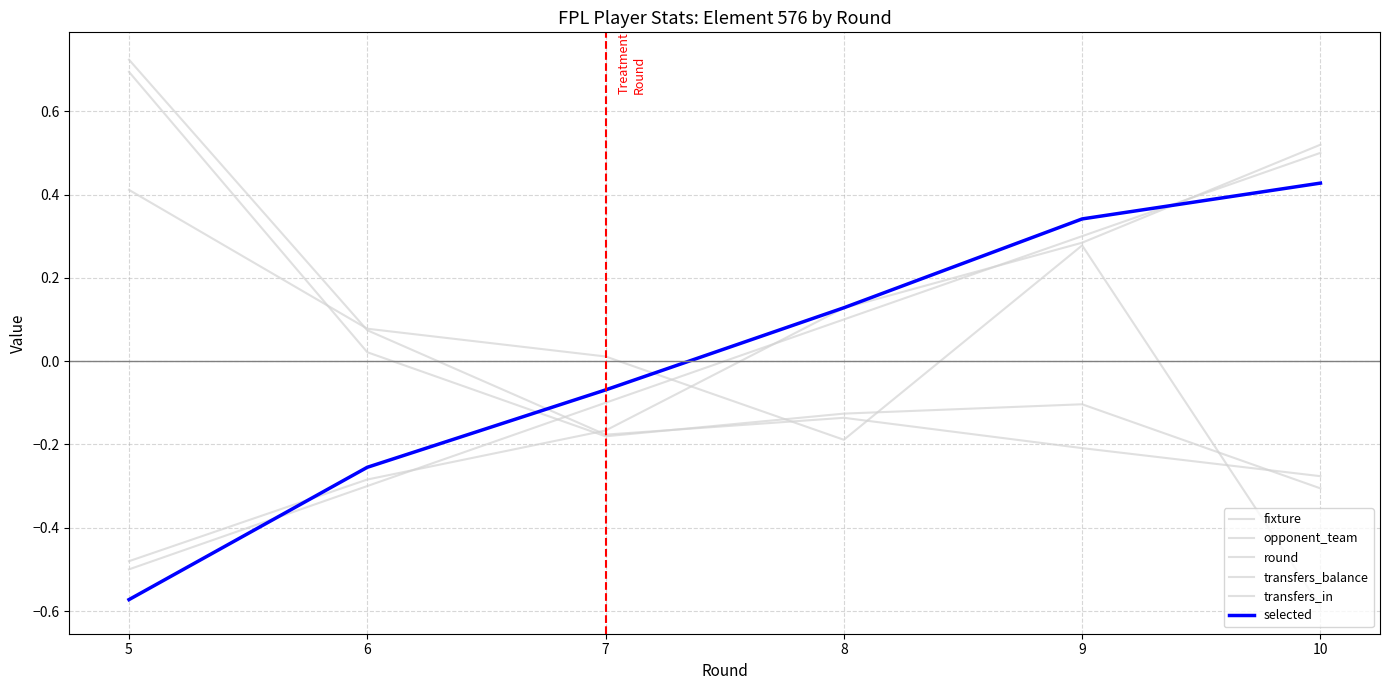

What is the approximate value of opponent_team at 10?

-0.6